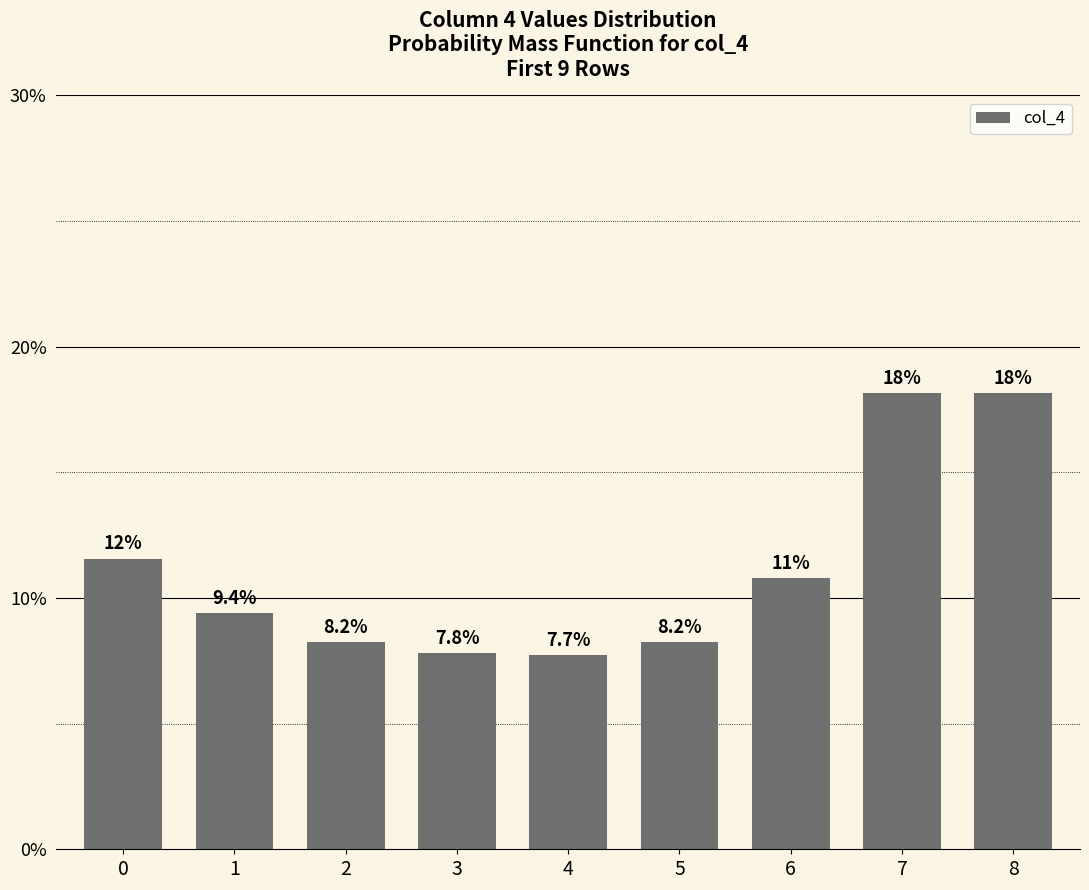

Are the bars horizontal?

No